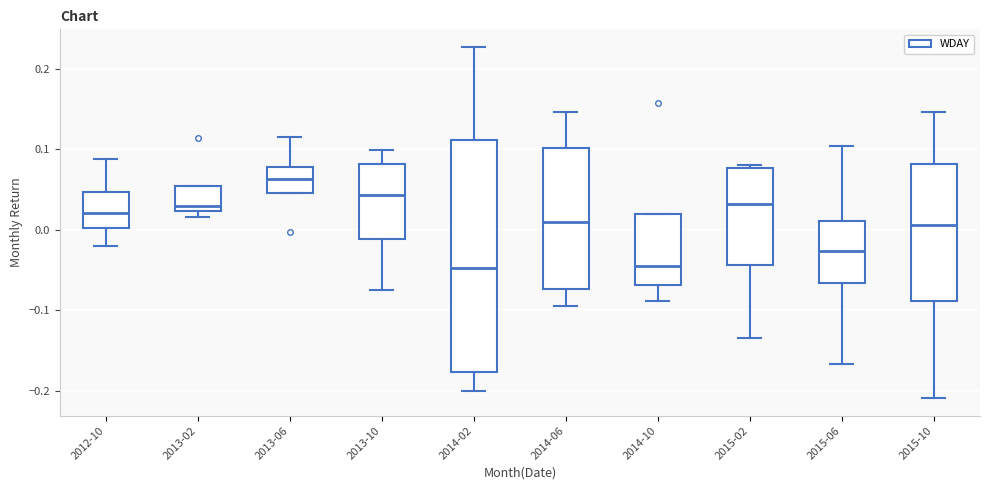

Where does the lower whisker of the box for 2015-06 end on the y-axis? The values are not printed on the chart, so give them approximately, as read against the axis.

-0.17